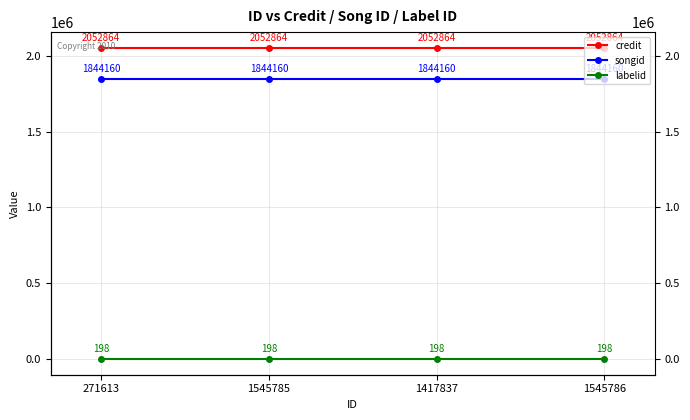

Between 1417837 and 1545785, which is larger?

1417837